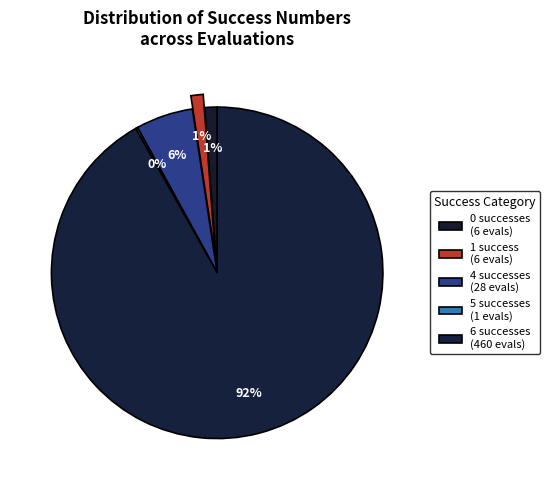

Count the number of slices in the pie.

5